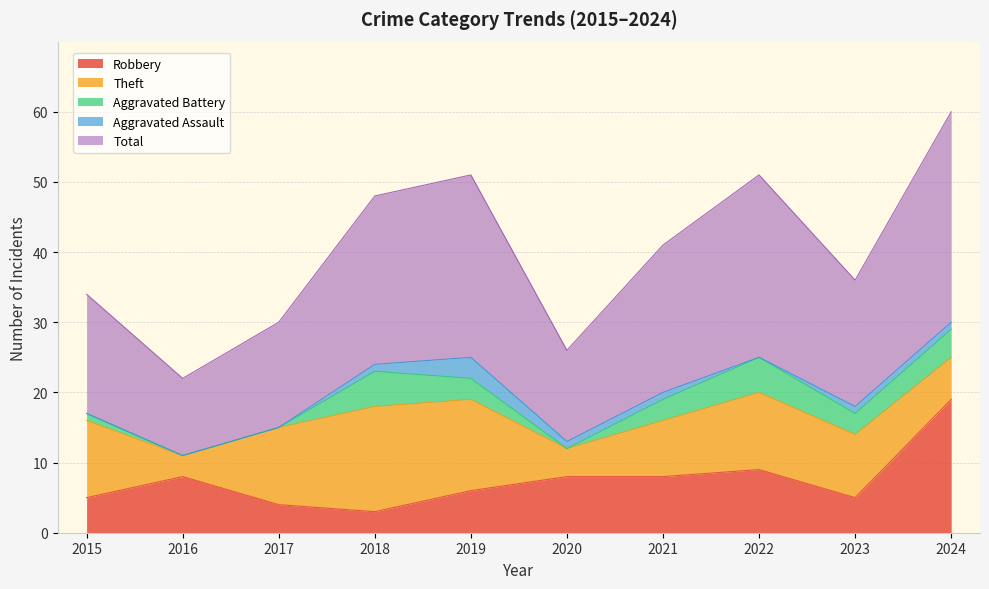

At how many categories does at least one series exceed 25?

3